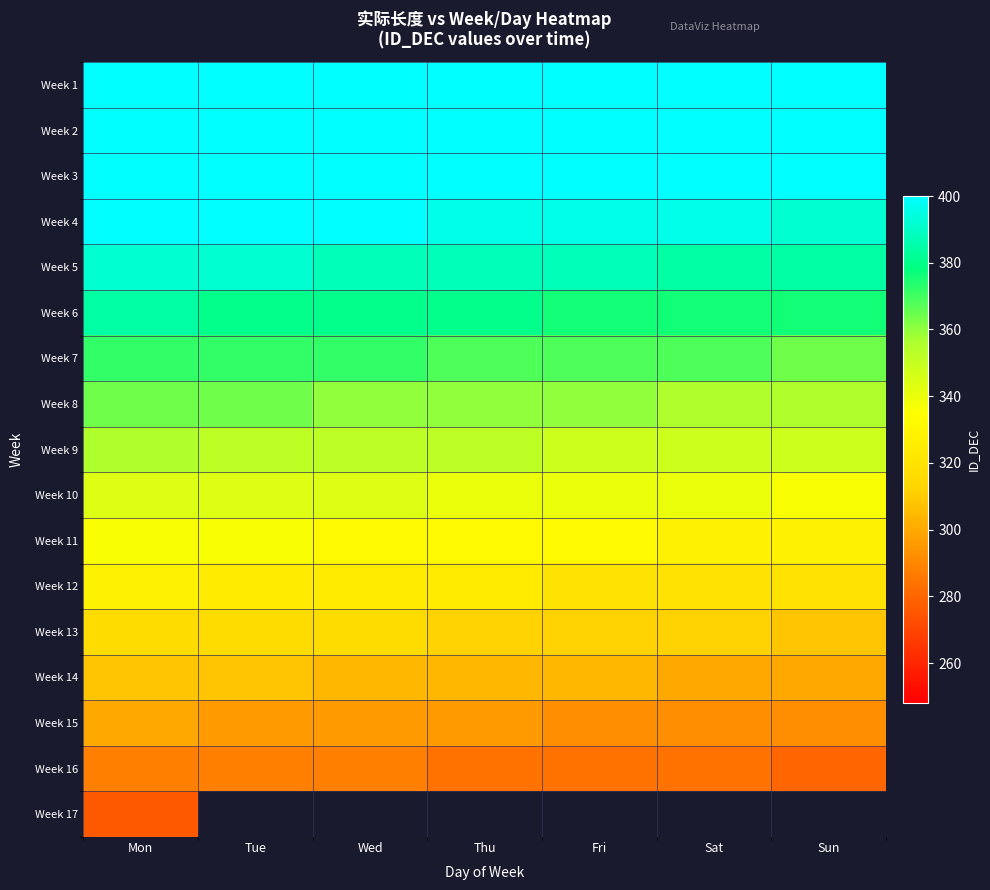

Rank the categories by Week 8 value from lowest to highest.

Sat, Sun, Wed, Thu, Fri, Mon, Tue